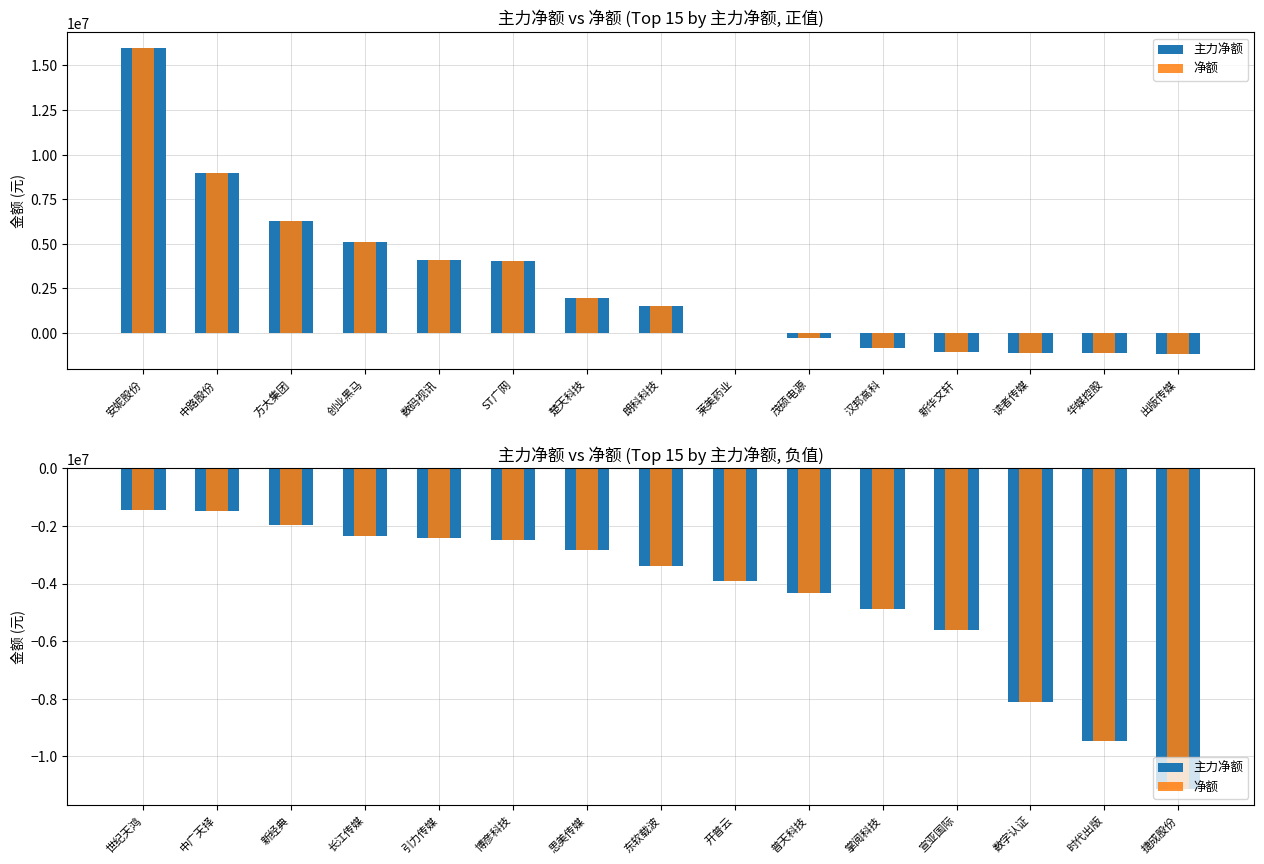

What is the difference between the second highest and minimum values in the 主力净额 series?

9654666